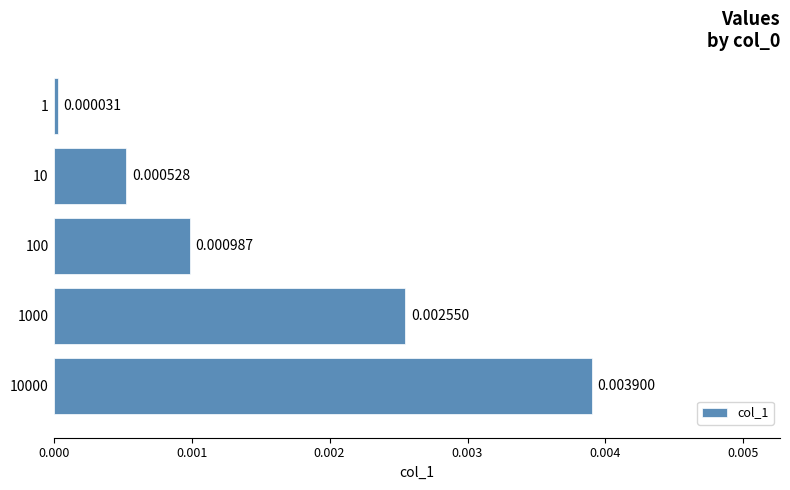

Which has a higher value, 100 or 1?

100